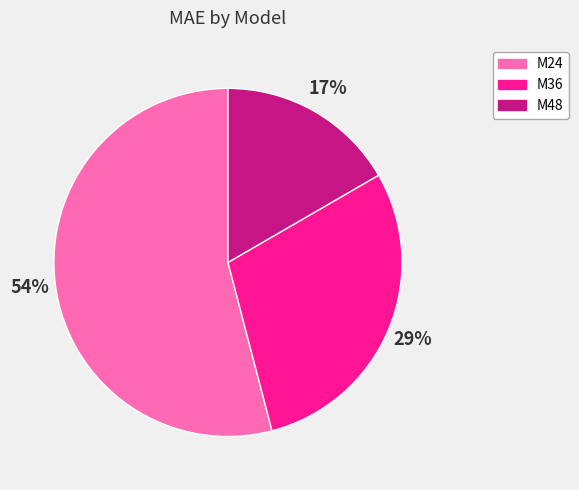

Approximately how many times larger is the value at M36 compared to M24?

0.5